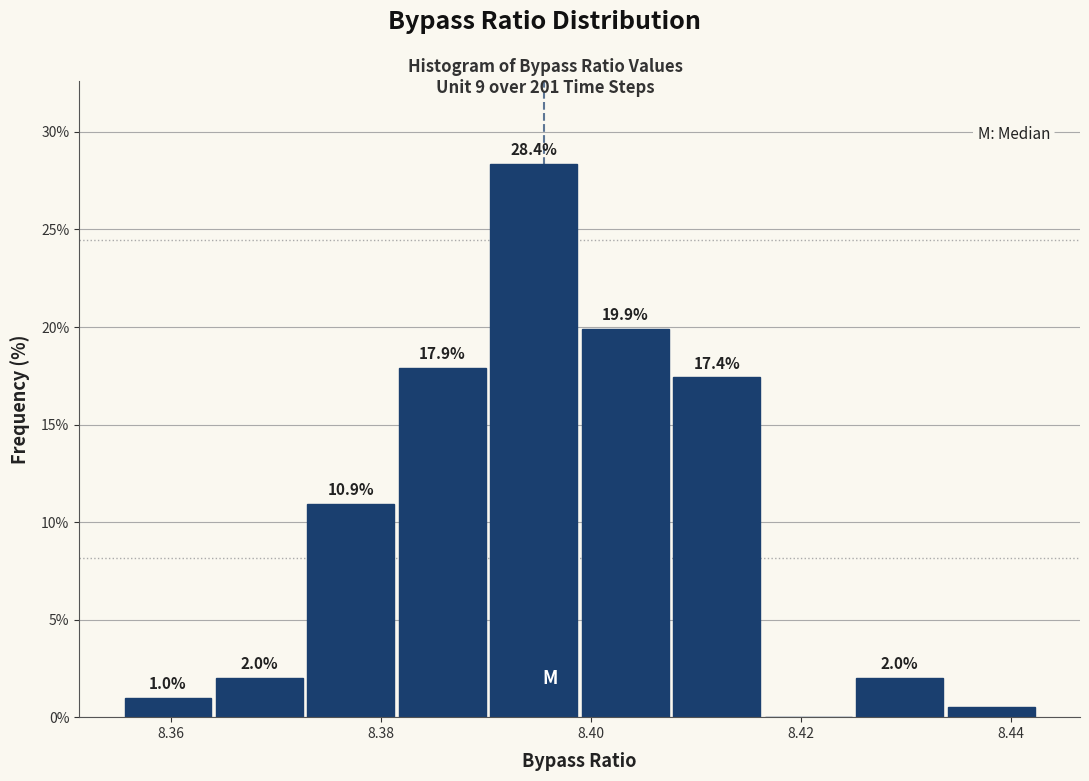

Which range on the x-axis has the tallest bar?

8.390 to 8.398